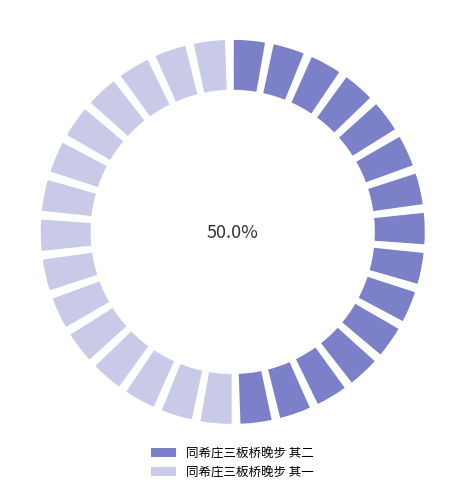

Is it true that 同希庄三板桥晚步 其一 is 50% of the pie?

True